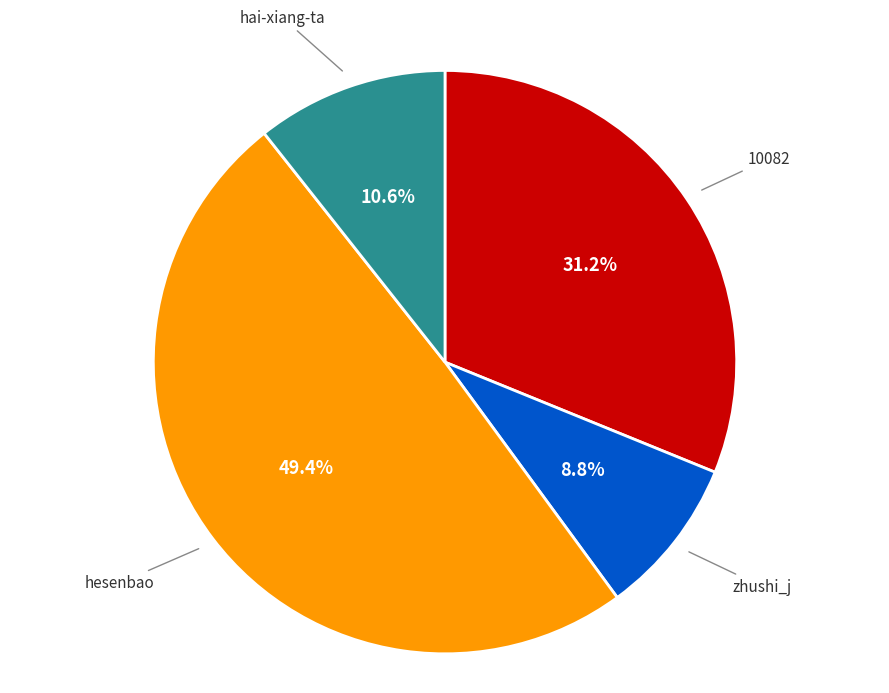

Does hesenbao account for over 50% of the chart?

No